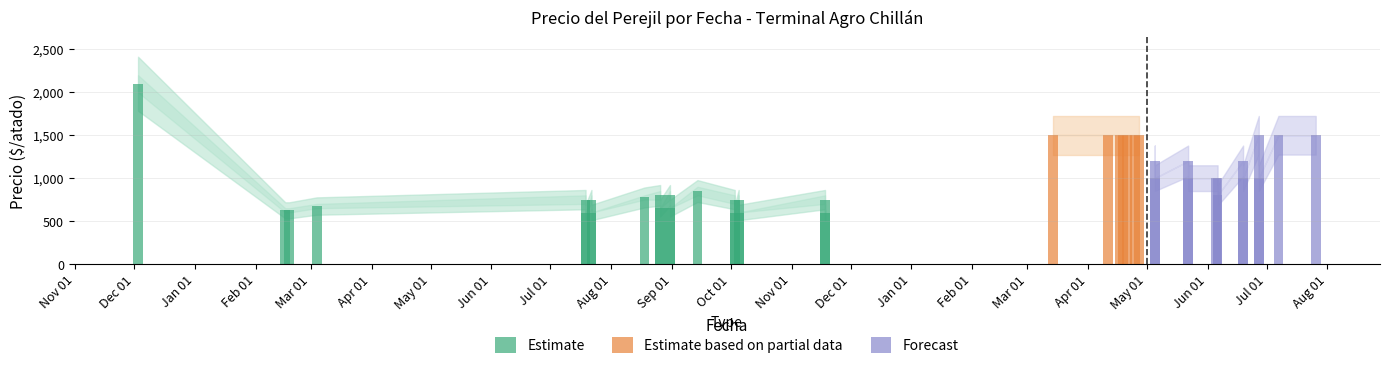

What is the minimum value shown in the chart?

600